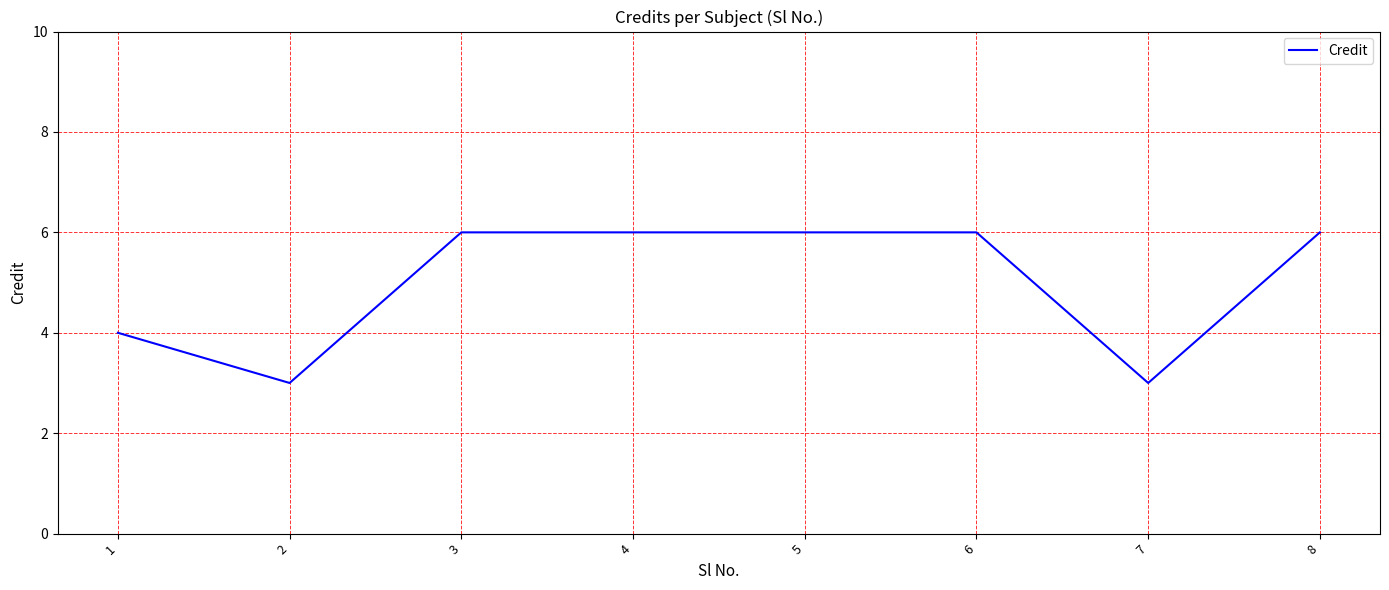

What is the ratio of the value at 8 to the value at 3?

1.0